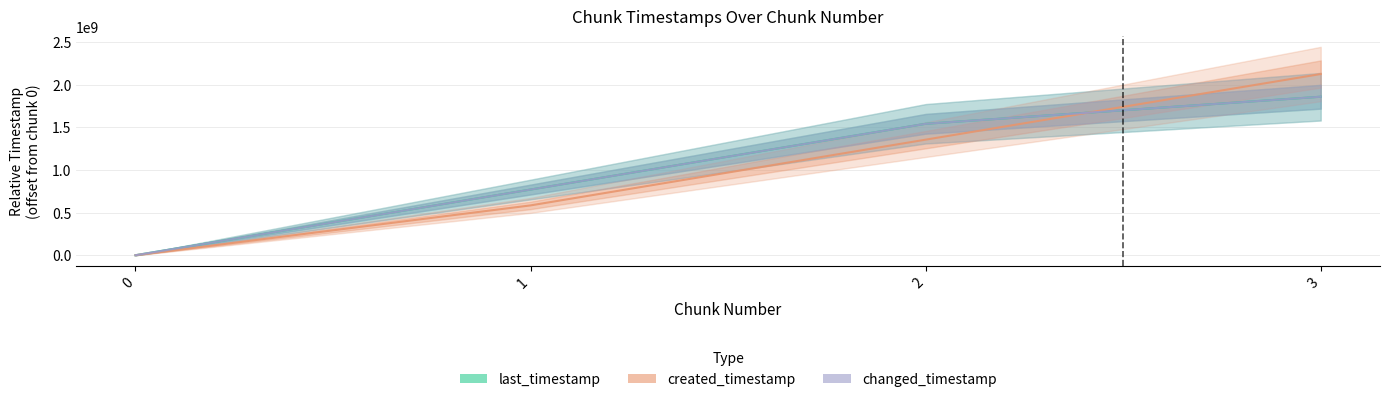

True or false: created_timestamp has a value of 1354548421 at 2.

True